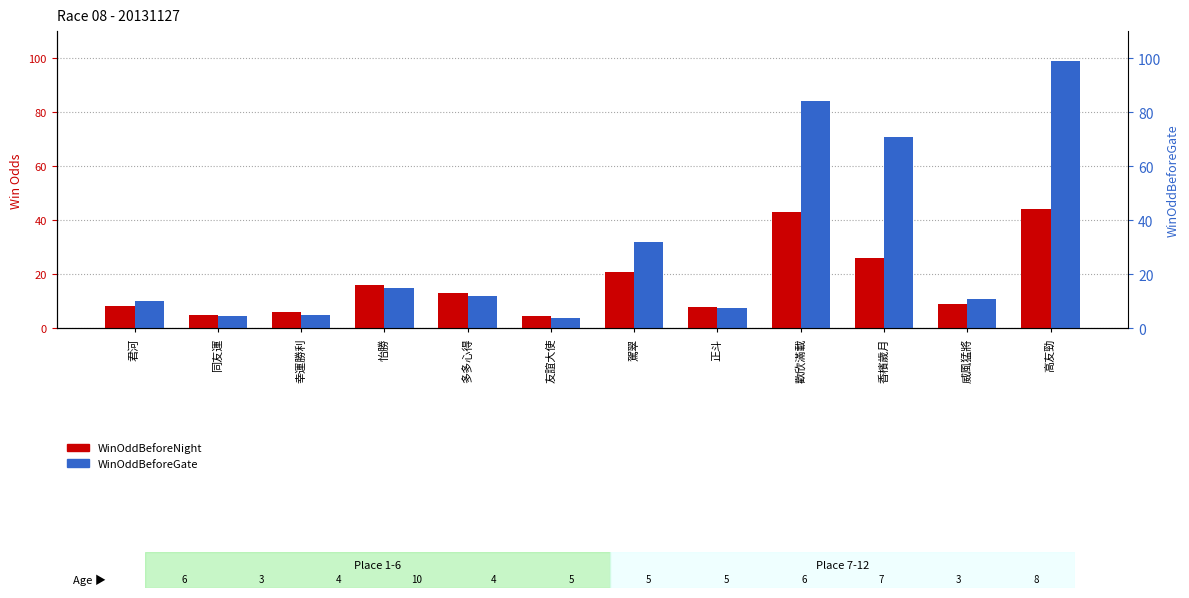

The value of WinOddBeforeGate at 多多心得 is 19.3. True or false?

False